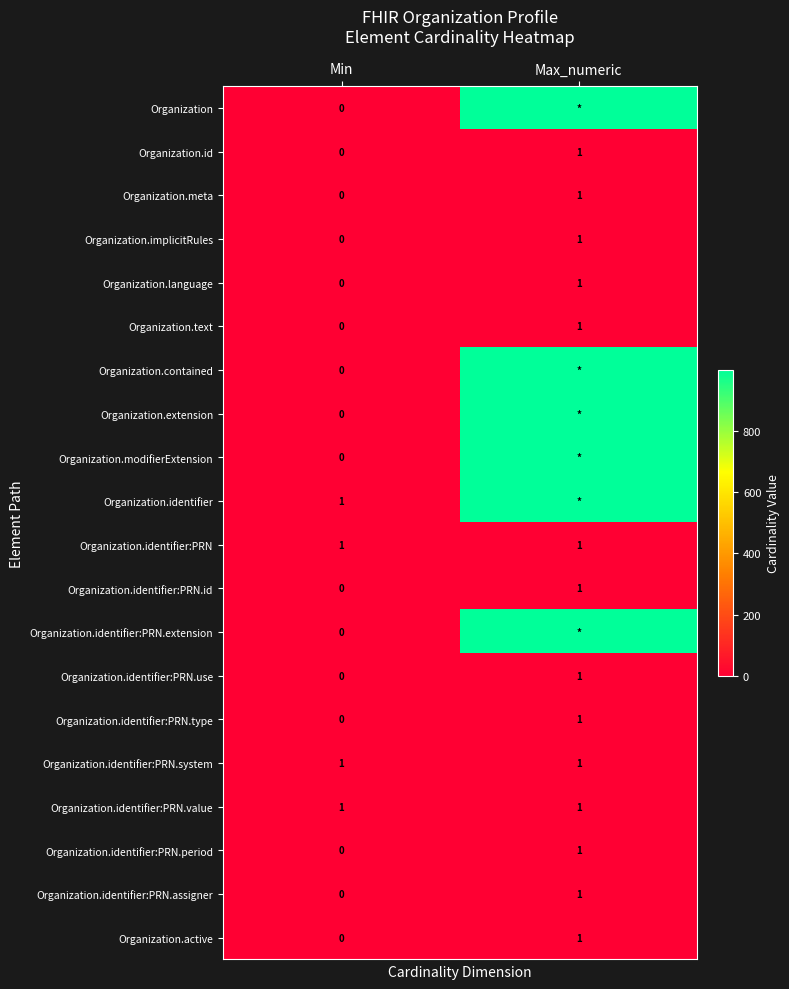

Is the value of Organization.identifier:PRN.use at Max_numeric greater than the value of Organization at Min?

Yes